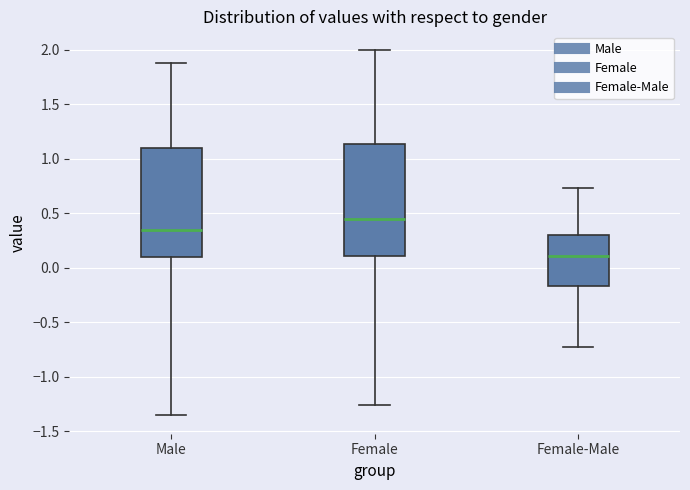

Where is the upper edge of the box for Female on the y-axis? The values are not printed on the chart, so give them approximately, as read against the axis.

1.15